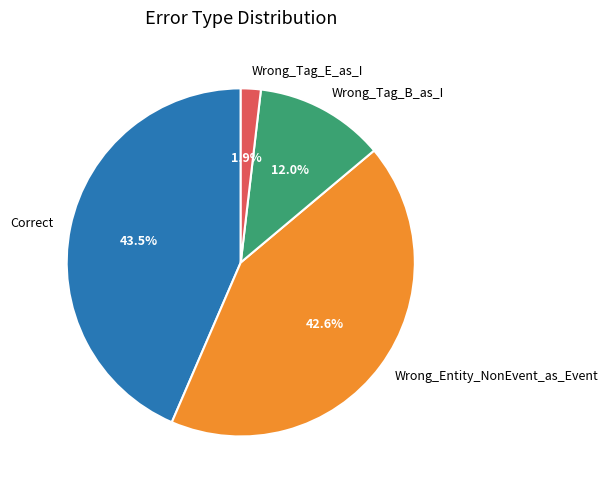

Approximately how many times larger is the value at Correct compared to Wrong_Entity_NonEvent_as_Event?

1.0